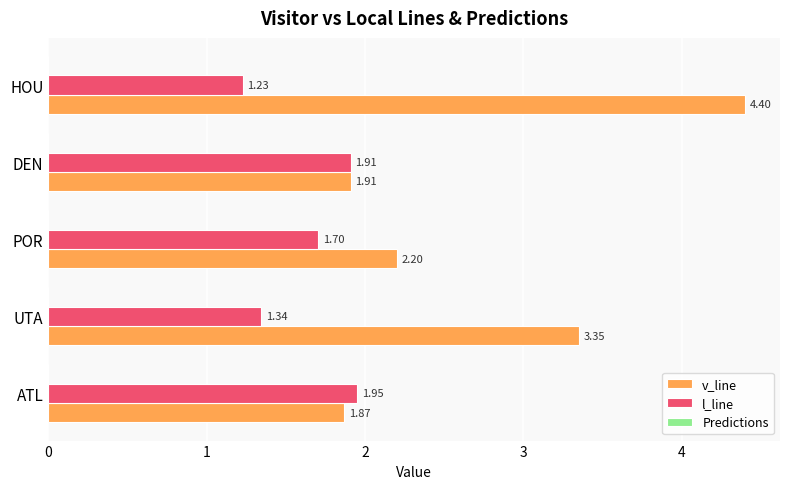

Which category has the lowest value across all series?

HOU